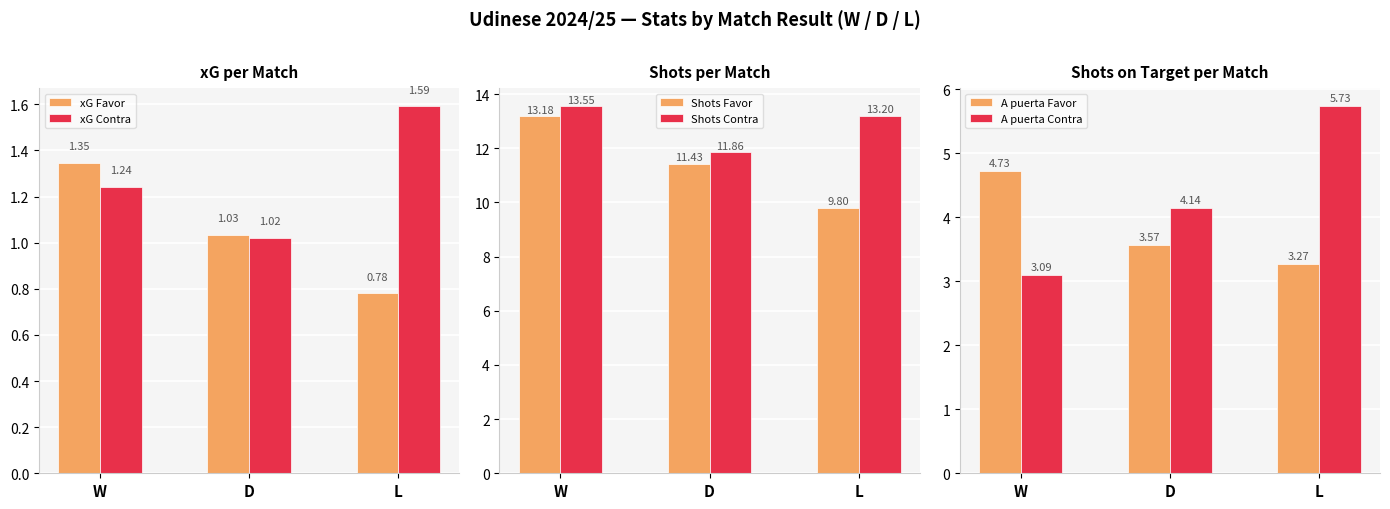

What is the difference between the highest and lowest values at D?

10.8